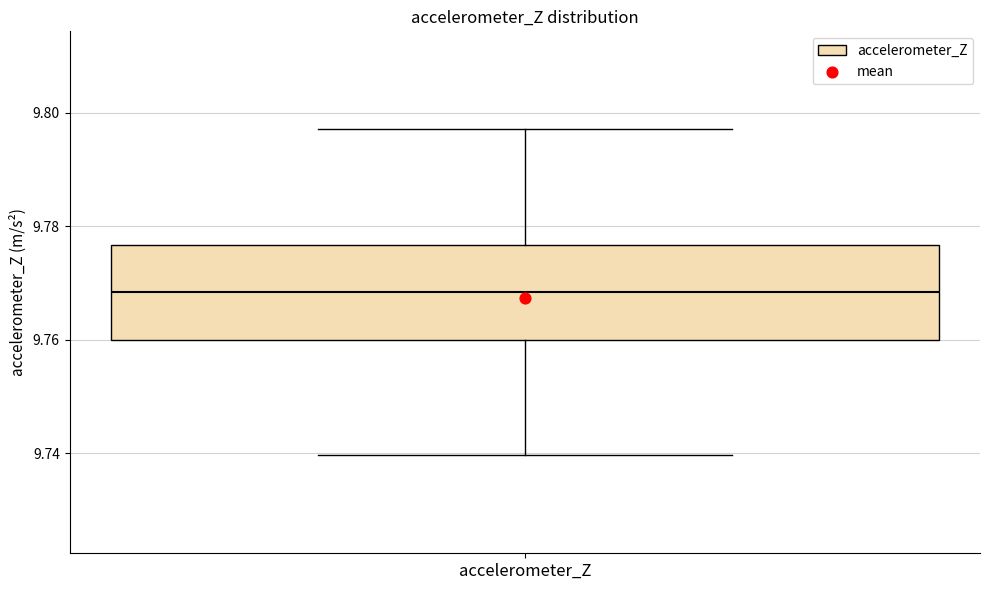

Transcribe this box plot: give where the median line is, the range the box spans, and where the two whiskers end, as read against the y-axis. The values are not printed on the chart, so give them approximately, as read against the axis.

median 9.768, box 9.760 to 9.776, whiskers 9.740 to 9.798